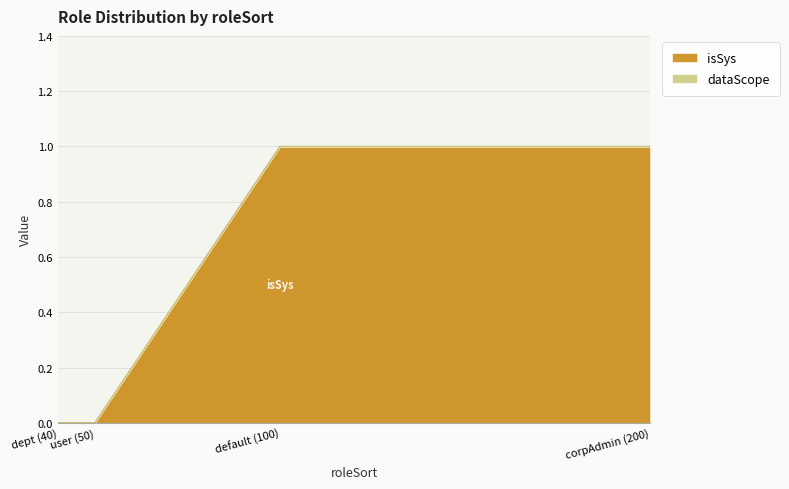

True or false: there are more than 0 points higher than both neighbors.

False